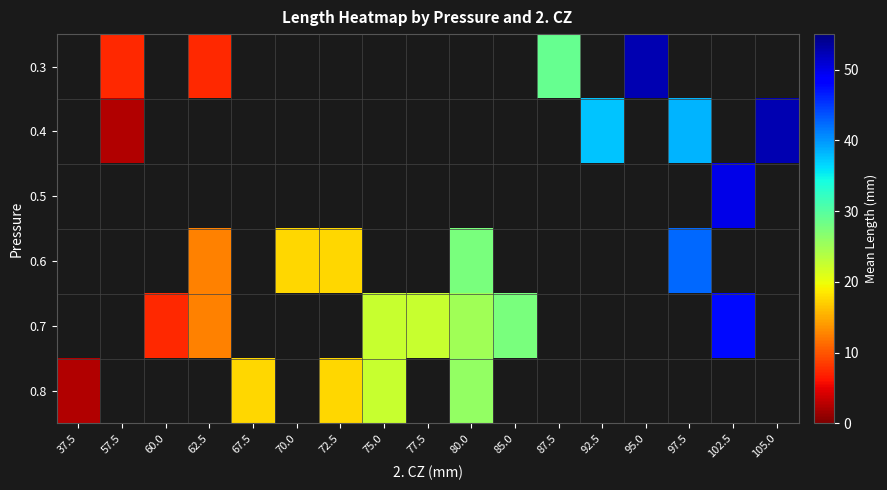

Is it true that 0.4 equals 52.5 at 105.0?

True